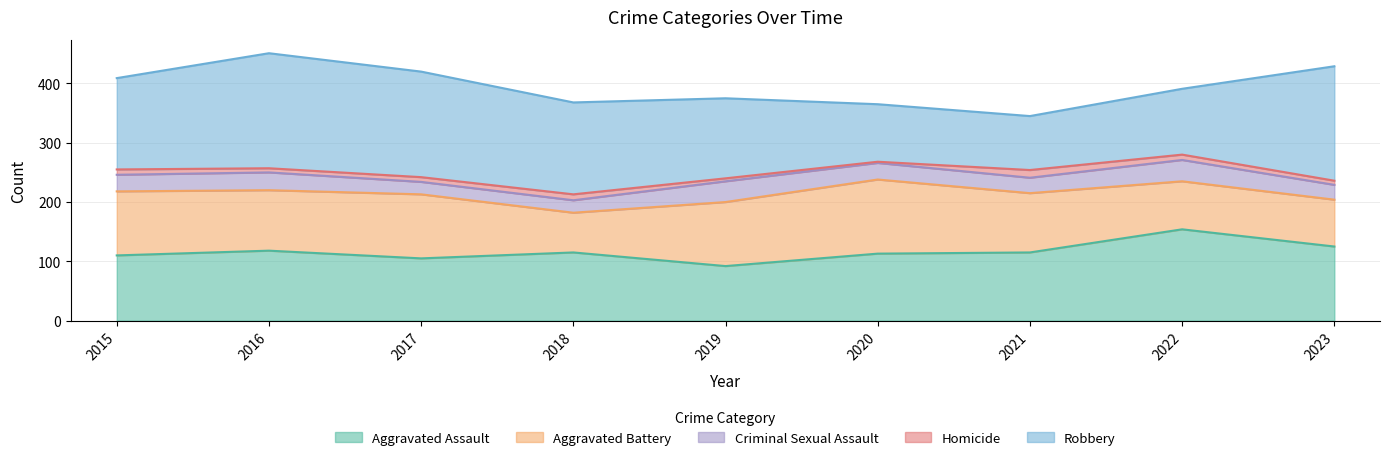

At how many categories does at least one series exceed 133?

7